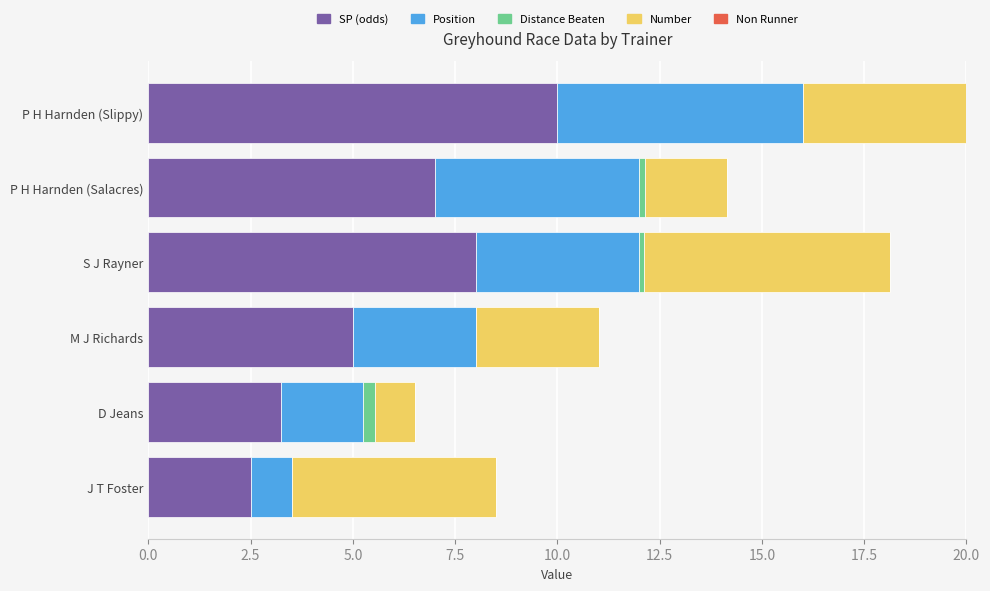

Which category has the highest value in the SP (odds) series?

P H Harnden (Slippy)